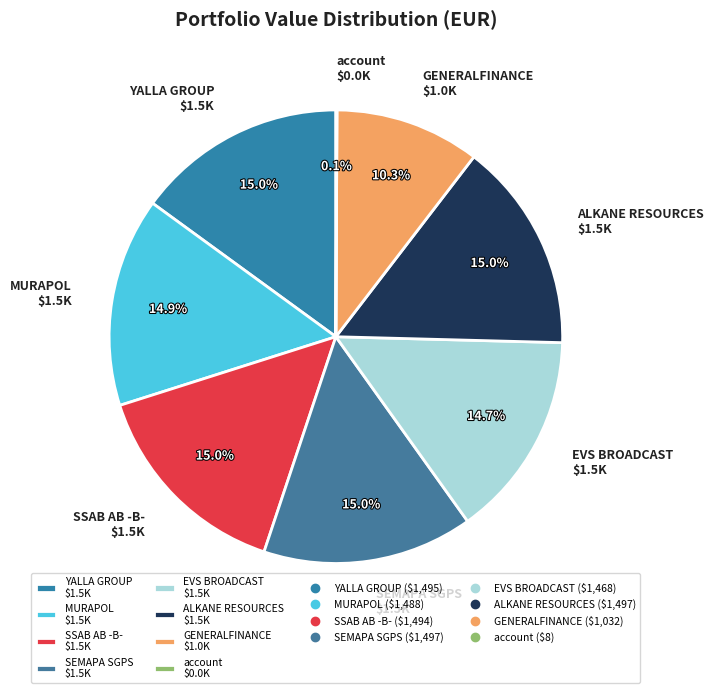

Is there any slice that represents more than half of the pie?

No